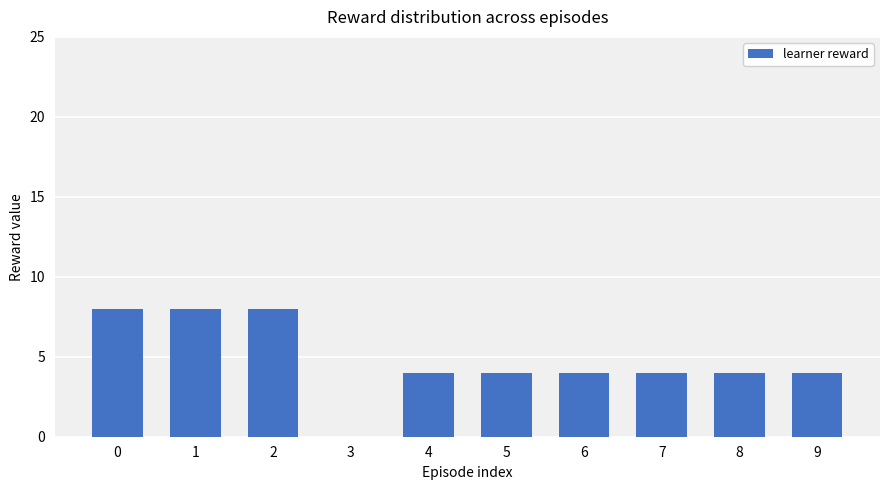

What is the maximum value shown in the chart?

8